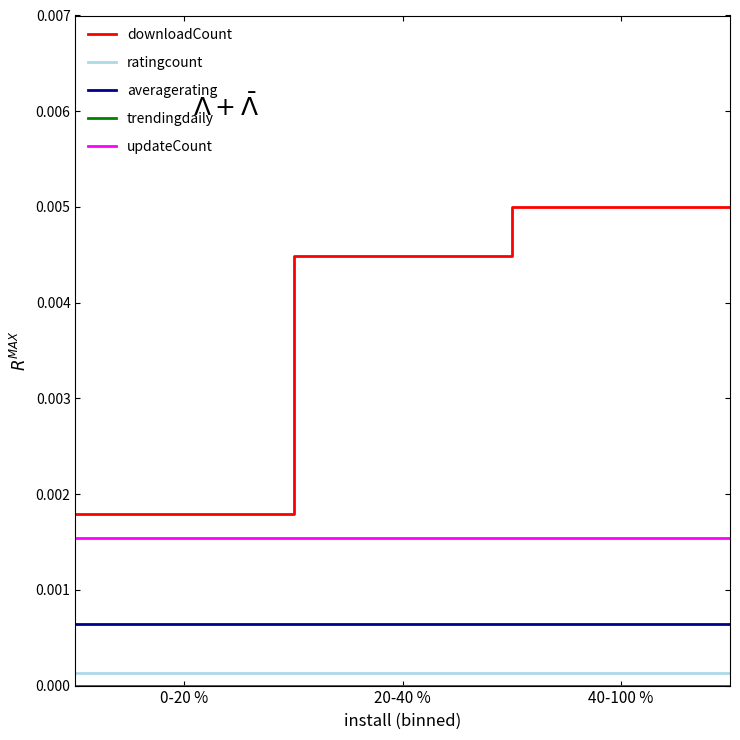

True or false: trendingdaily and averagerating cross at least once.

False